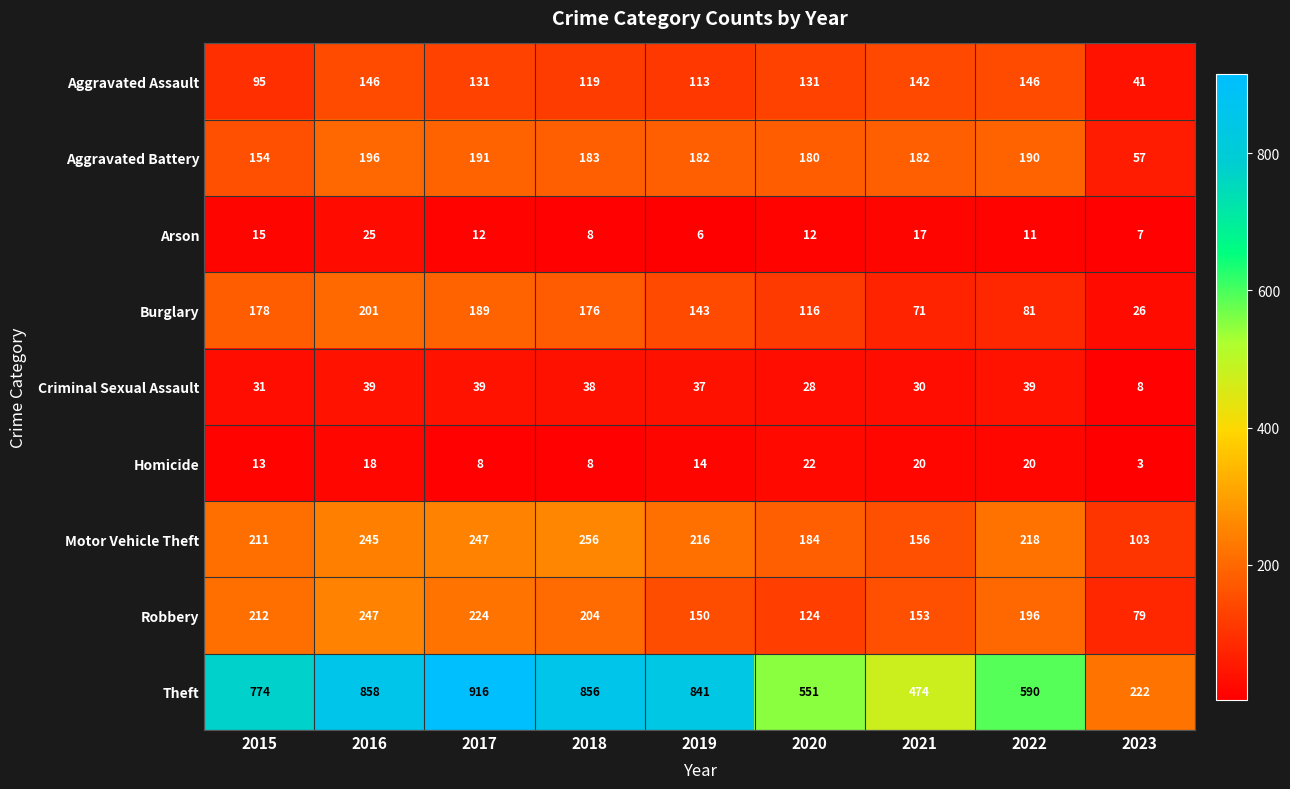

What is the total value across all series at 2021?

1245